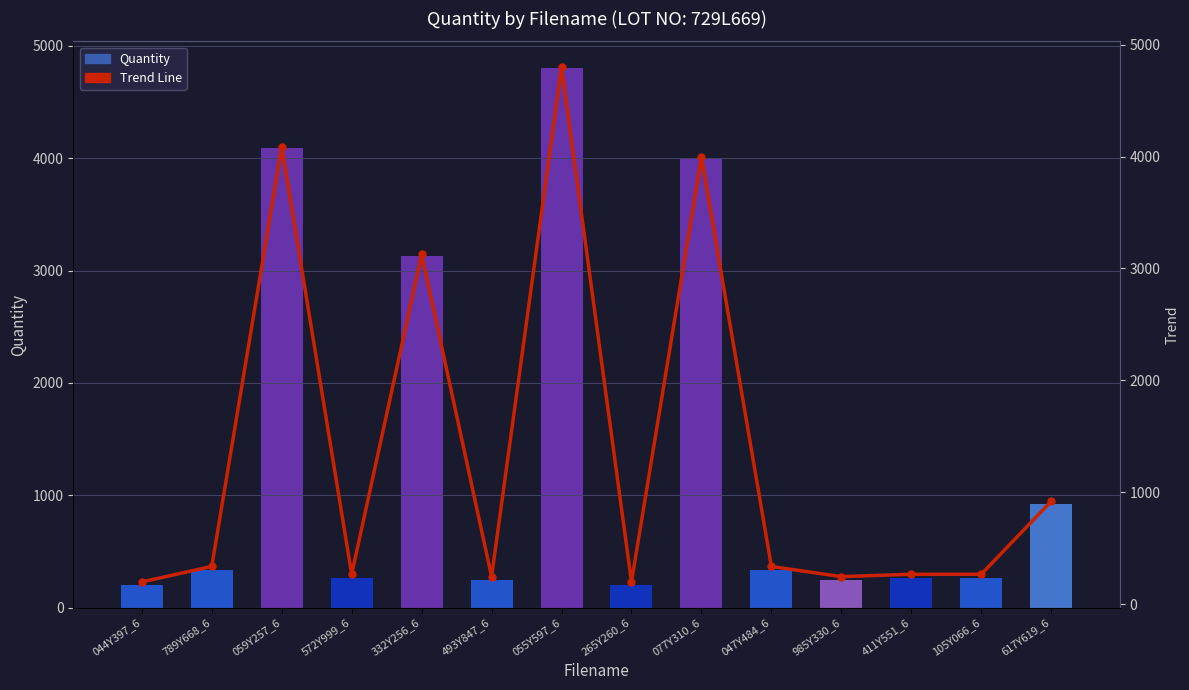

Reading right to left, what are all the values shown in this chart?

Quantity: 617Y619_6=918	105Y066_6=266	411Y551_6=266	985Y330_6=245	047Y484_6=336	077Y310_6=3996	265Y260_6=198	055Y597_6=4800	493Y847_6=245	332Y256_6=3127	572Y999_6=266	059Y257_6=4089	789Y668_6=336	044Y397_6=198
Trend Line: 617Y619_6=918	105Y066_6=266	411Y551_6=266	985Y330_6=245	047Y484_6=336	077Y310_6=3996	265Y260_6=198	055Y597_6=4800	493Y847_6=245	332Y256_6=3127	572Y999_6=266	059Y257_6=4089	789Y668_6=336	044Y397_6=198